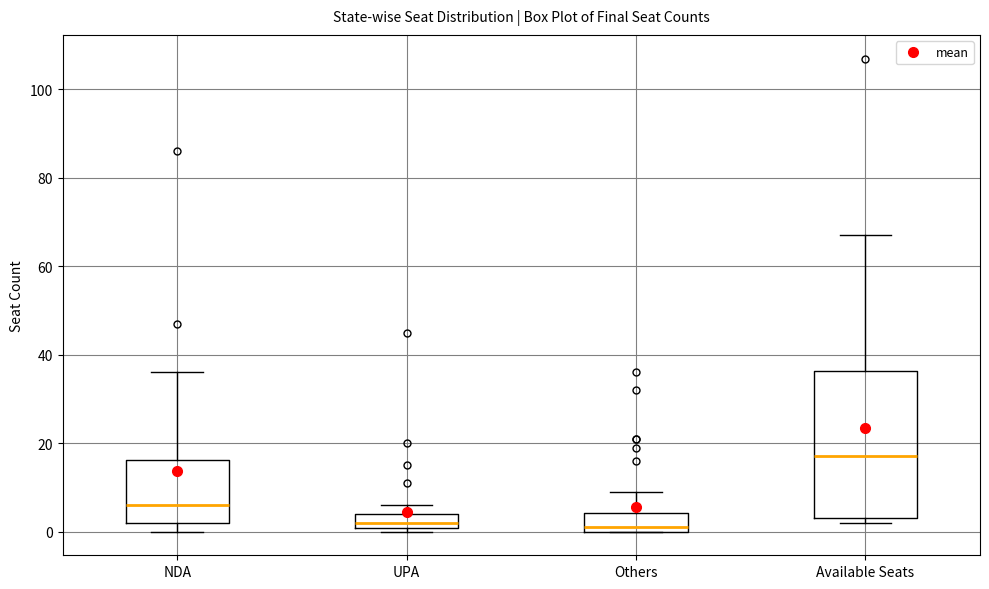

Where is the upper edge of the box for Others on the y-axis? The values are not printed on the chart, so give them approximately, as read against the axis.

4